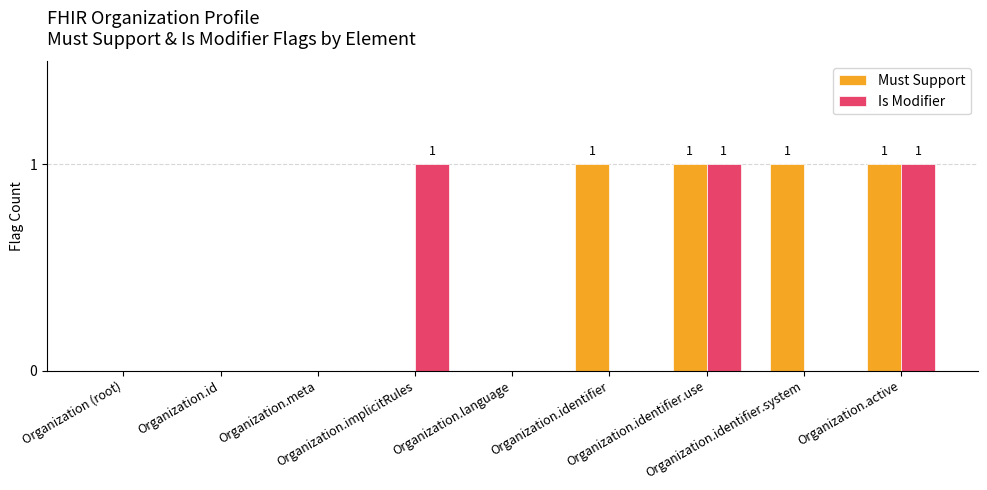

What is the sum of all Must Support values?

4